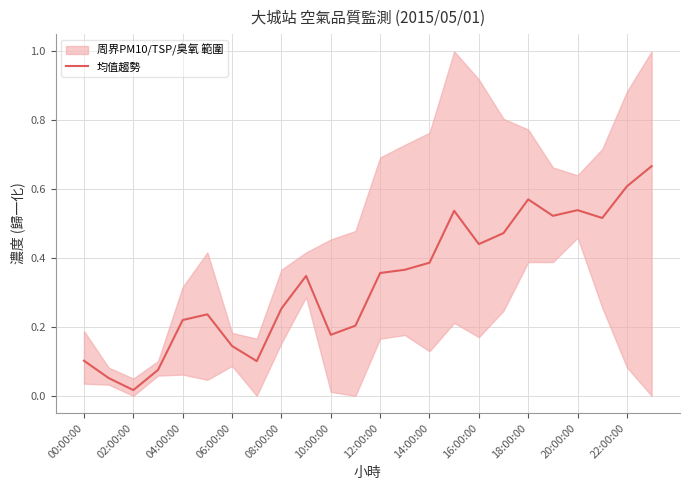

What is the label of the 1st point from the right?

23